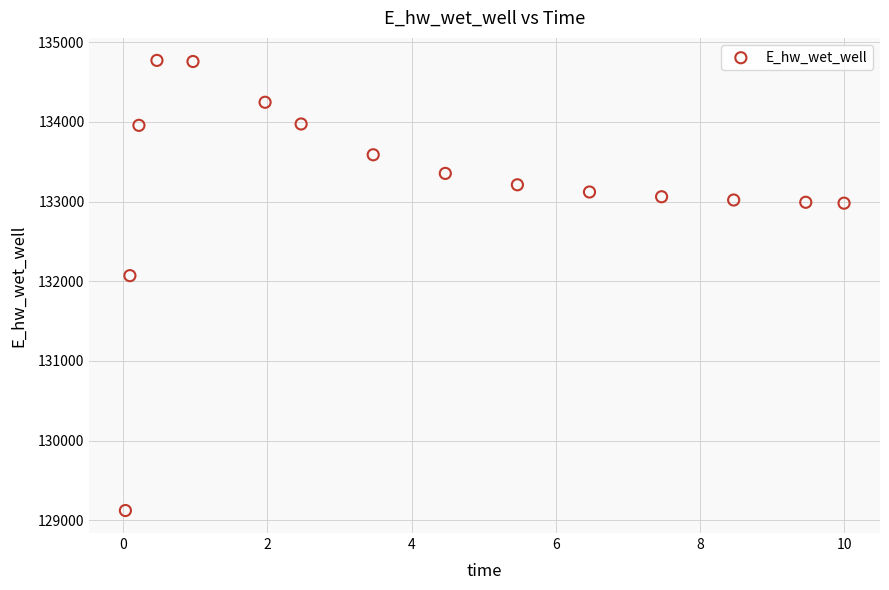

What Y value in the scatter plot is closest to 131947?

132070.5